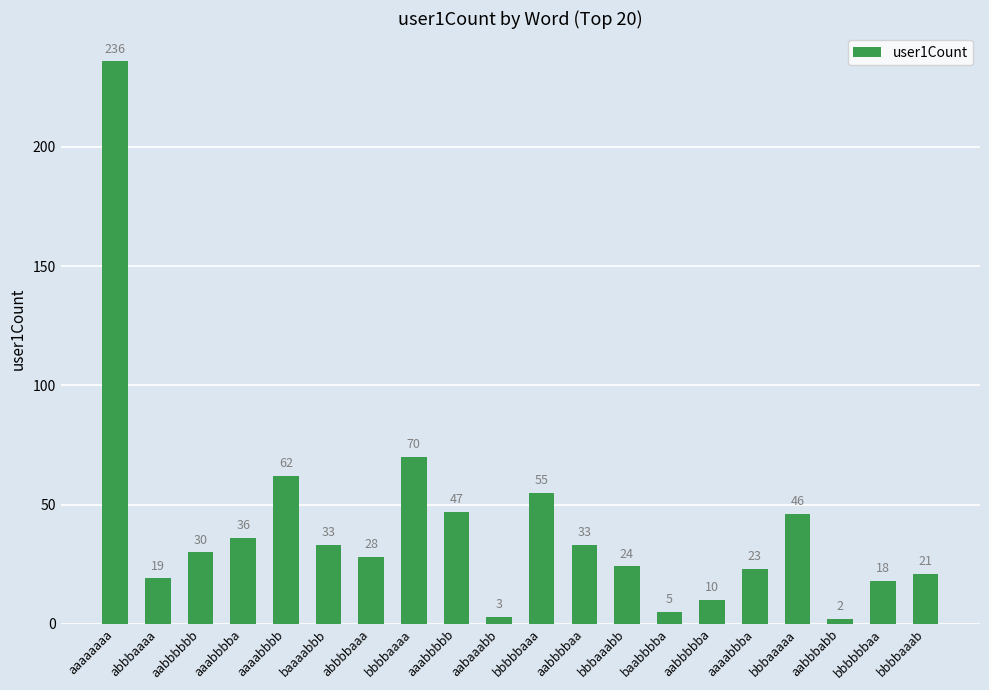

Reading left to right, what are all the values shown in this chart?

aaaaaaaa=236	abbbaaaa=19	aabbbbbb=30	aaabbbba=36	aaaabbbb=62	baaaabbb=33	abbbbaaa=28	bbbbaaaa=70	aaabbbbb=47	aabaaabb=3	bbbbbaaa=55	aabbbbaa=33	bbbaaabb=24	baabbbba=5	aabbbbba=10	aaaabbba=23	bbbaaaaa=46	aabbbabb=2	bbbbbbaa=18	bbbbaaab=21